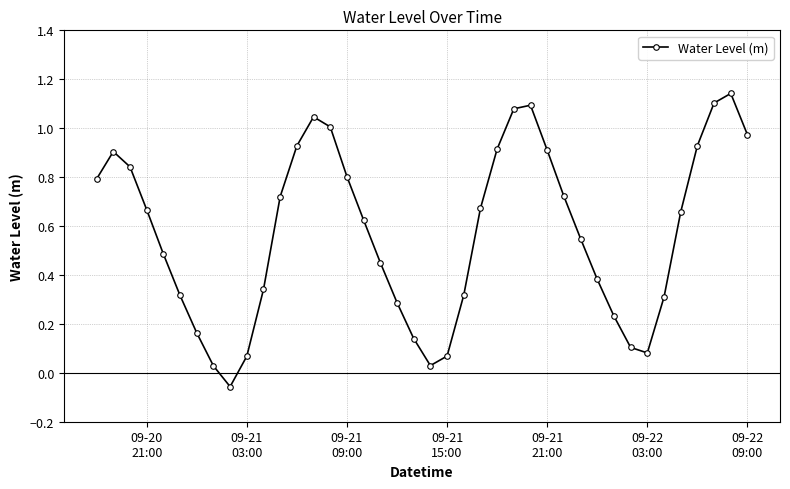

How many lines are shown in the chart?

1